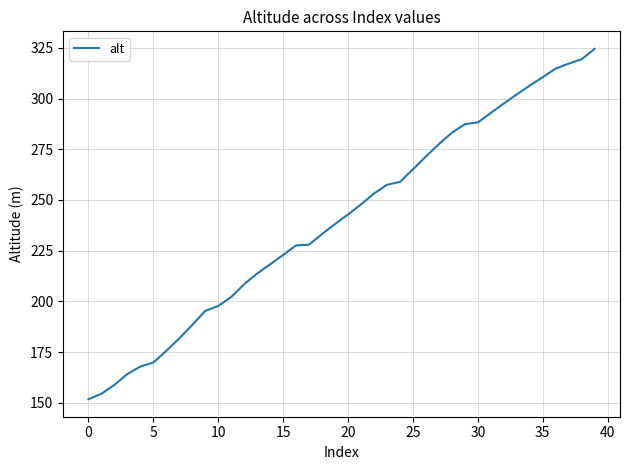

How many series are shown in this chart?

1